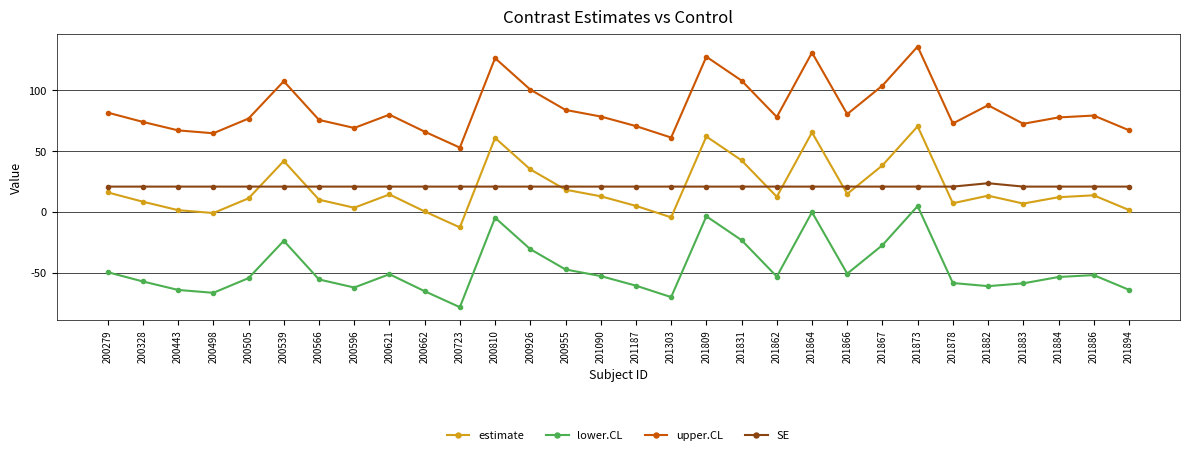

Rank the series at 200926 from lowest to highest value.

lower.CL, SE, estimate, upper.CL